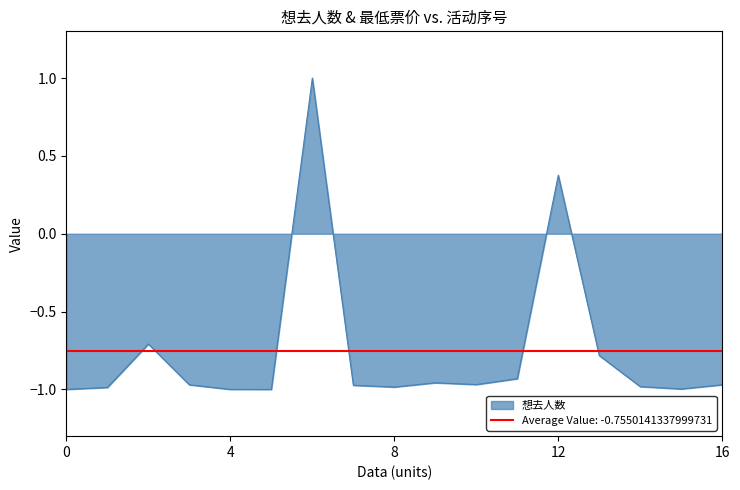

The chart shows a value of -1.6 at 2024-07-06. True or false?

False